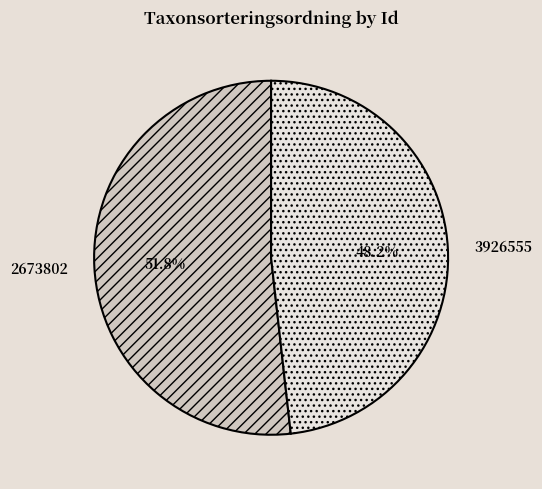

What percentage is the 2673802 slice, to the nearest percent?

52%